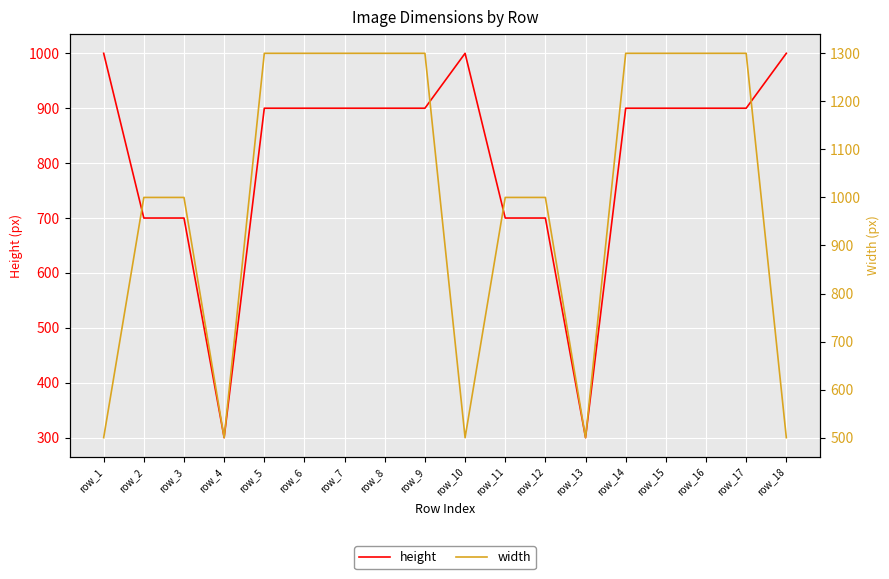

Read the width value at row_14, to the nearest 50.

1300